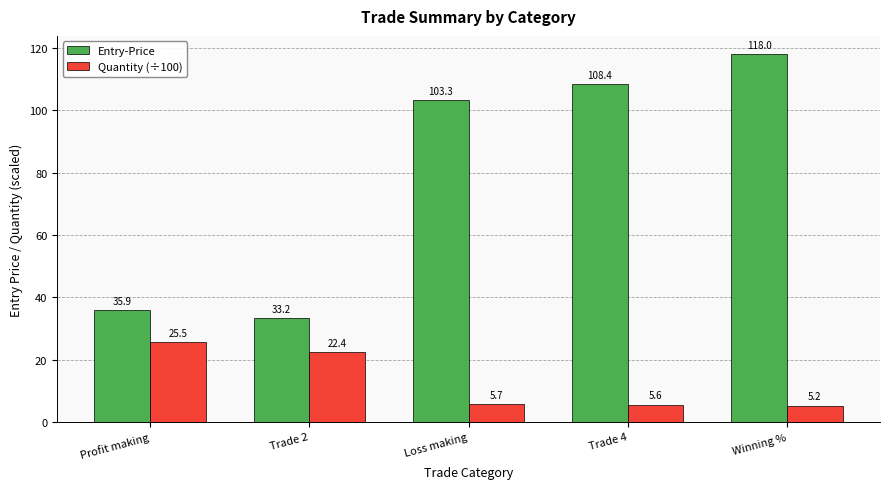

Which category has the lowest value across all series?

Winning %